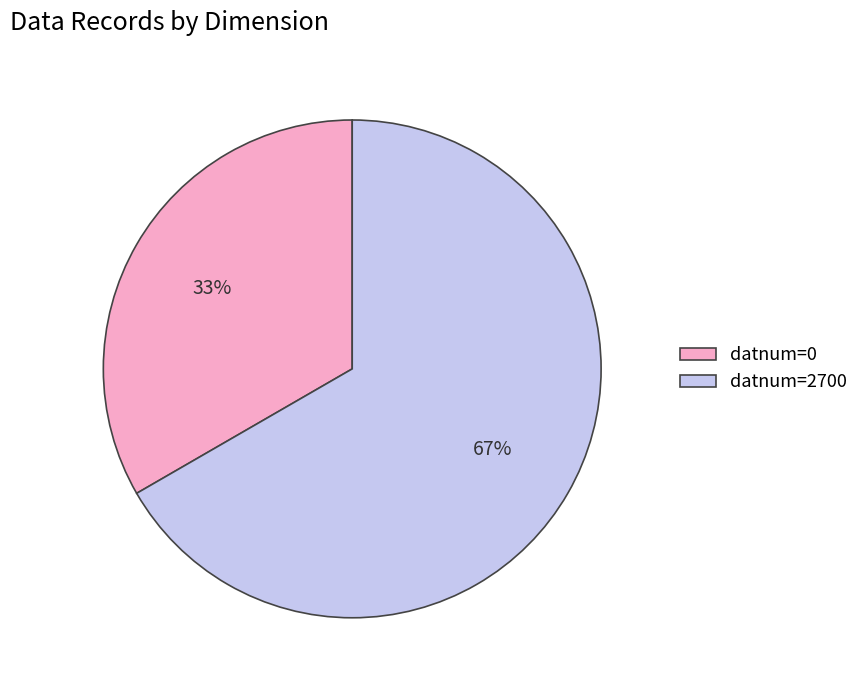

True or false: datnum=0 accounts for 20% of the total.

False